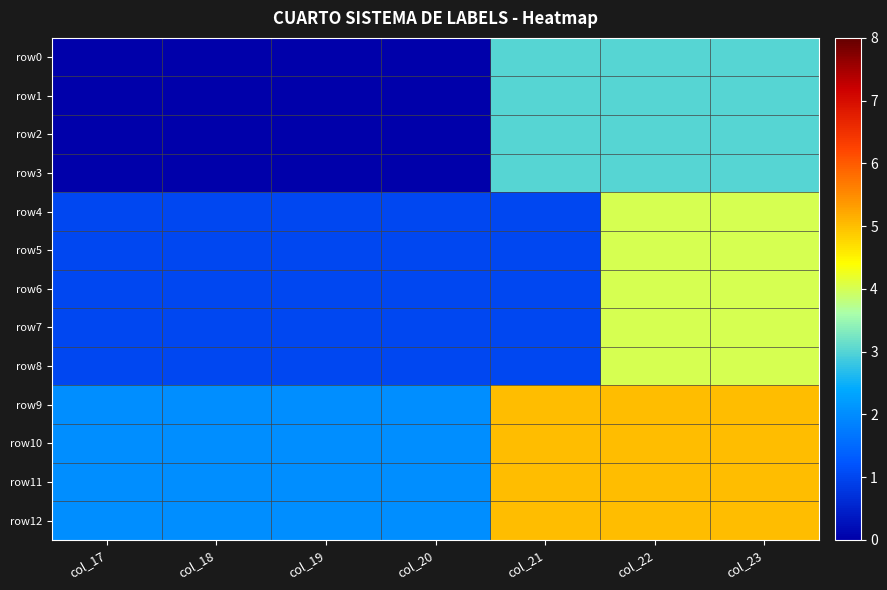

What is the spread (max minus min) of values at col_21?

4